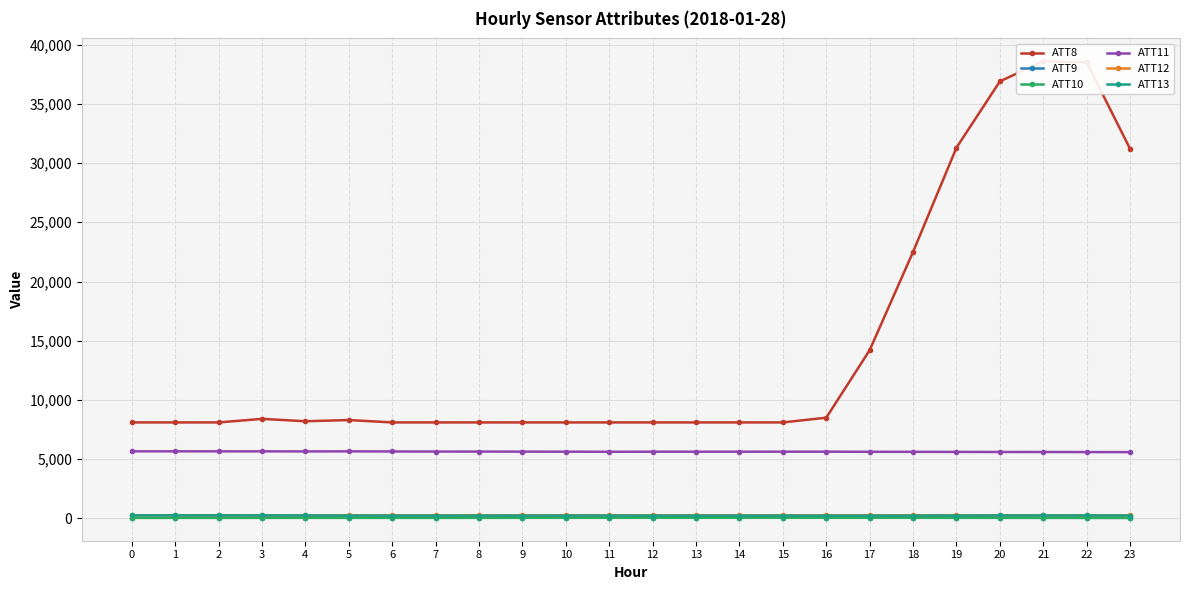

At 22, list the series in order from largest to smallest.

ATT8, ATT11, ATT12, ATT13, ATT10, ATT9